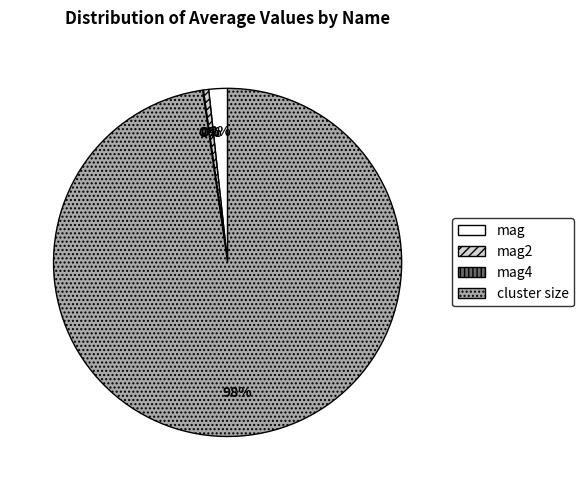

Combined, do mag and cluster size account for over 50%?

Yes